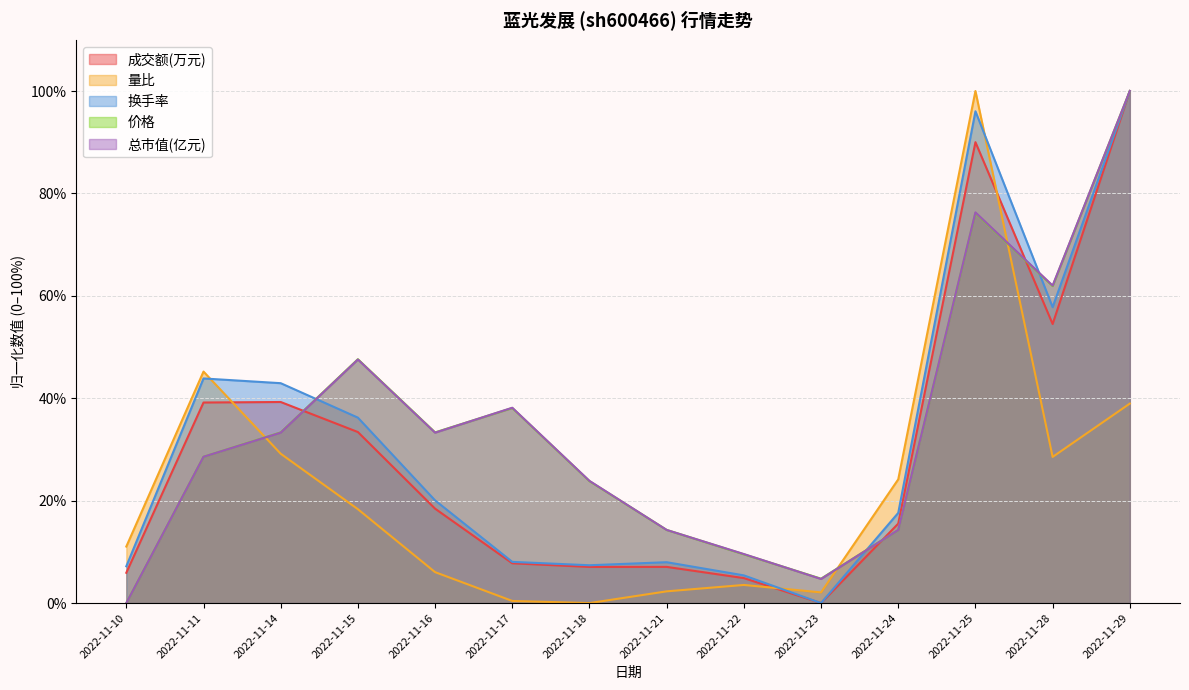

Is it true that 量比 equals 6.2 at 2022-11-24?

False